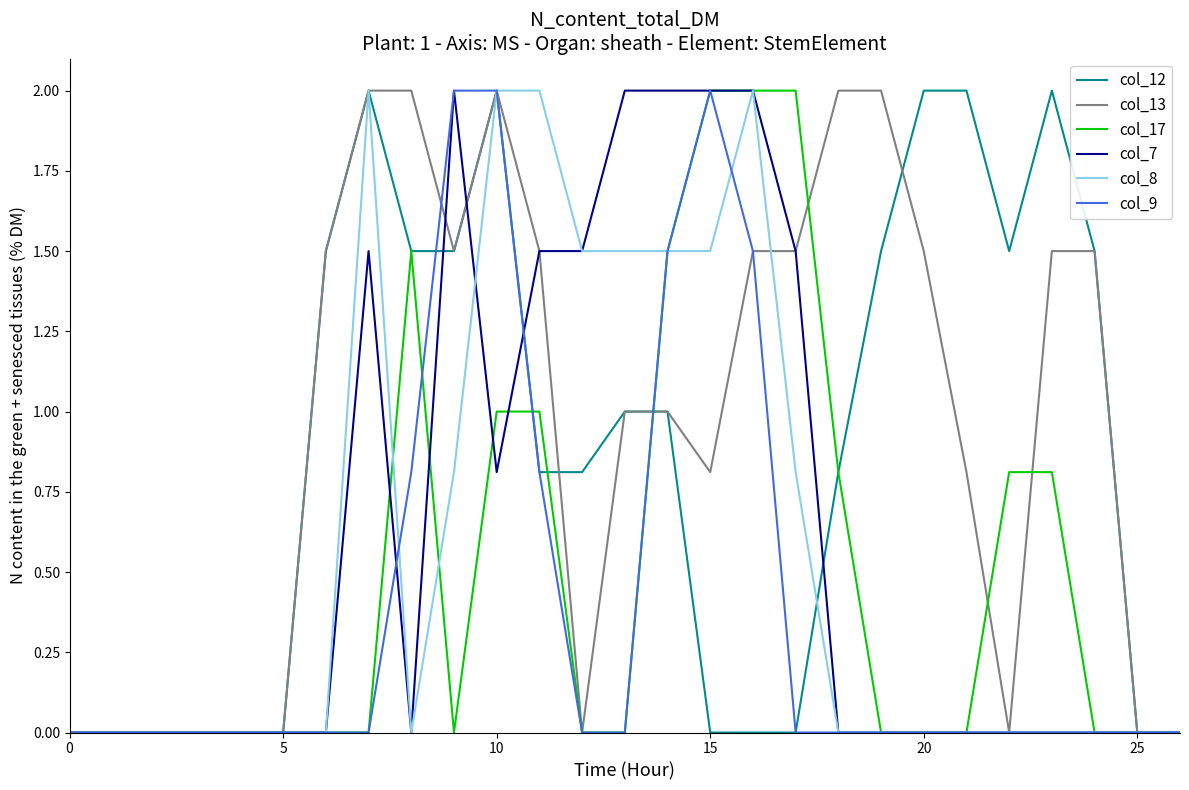

What is the maximum value for col_7?

2.0